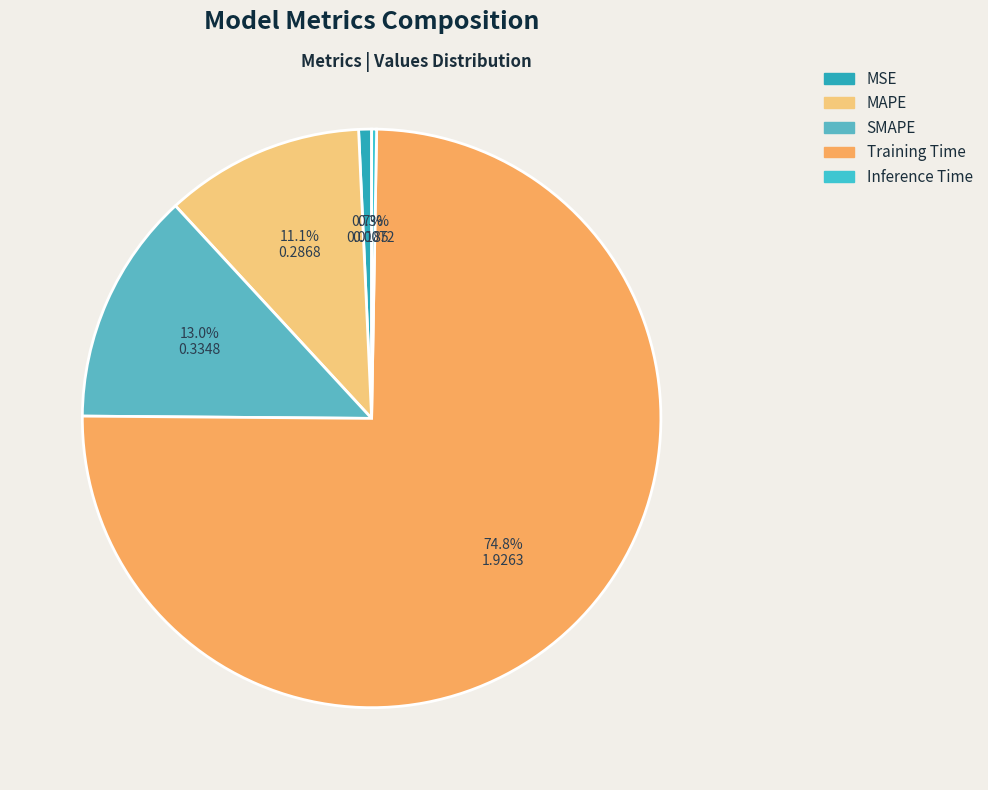

Which has a higher value, Training Time or Inference Time?

Training Time